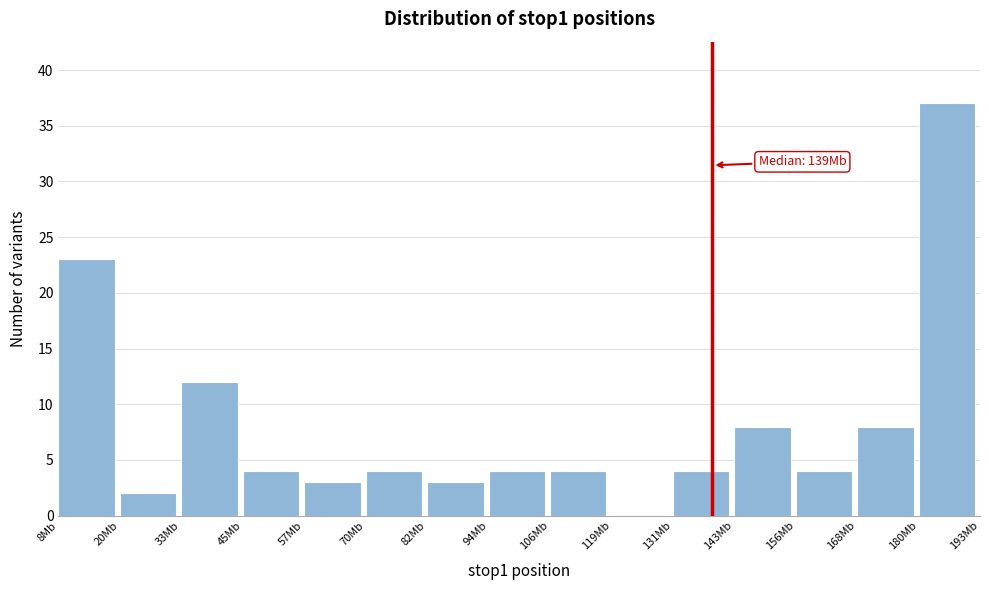

Reading left to right, what are all the values shown in this chart?

8Mb=23	20Mb=2	33Mb=12	45Mb=4	57Mb=3	70Mb=4	82Mb=3	94Mb=4	106Mb=4	119Mb=0	131Mb=4	143Mb=8	156Mb=4	168Mb=8	180Mb=37